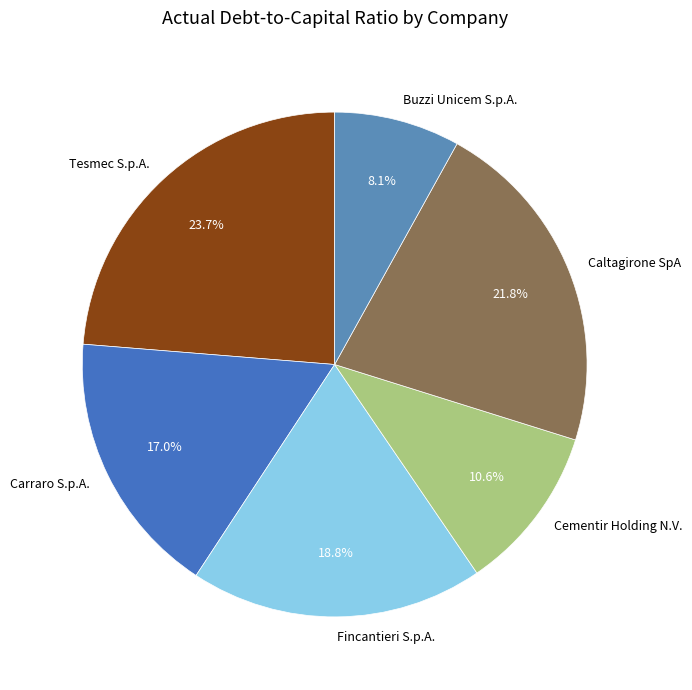

Which slice is the smallest?

Buzzi Unicem S.p.A.